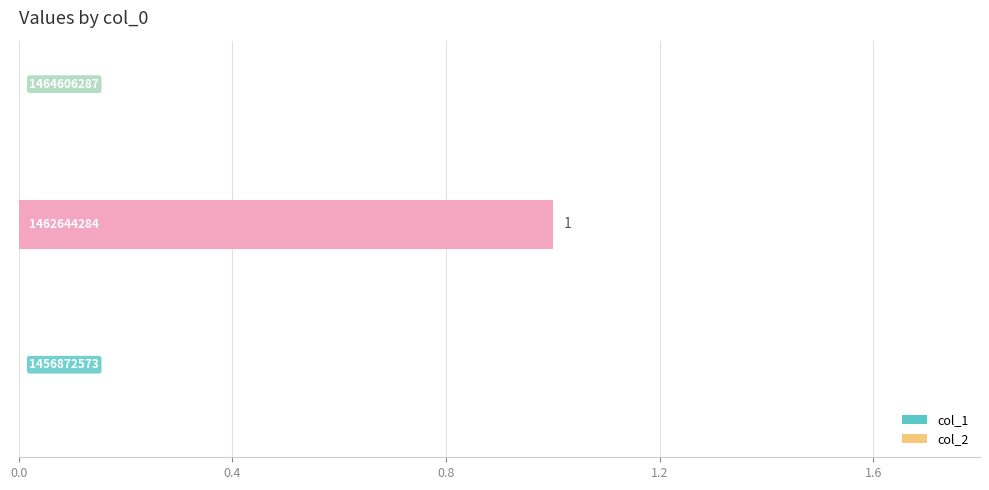

How many series are shown in this chart?

2